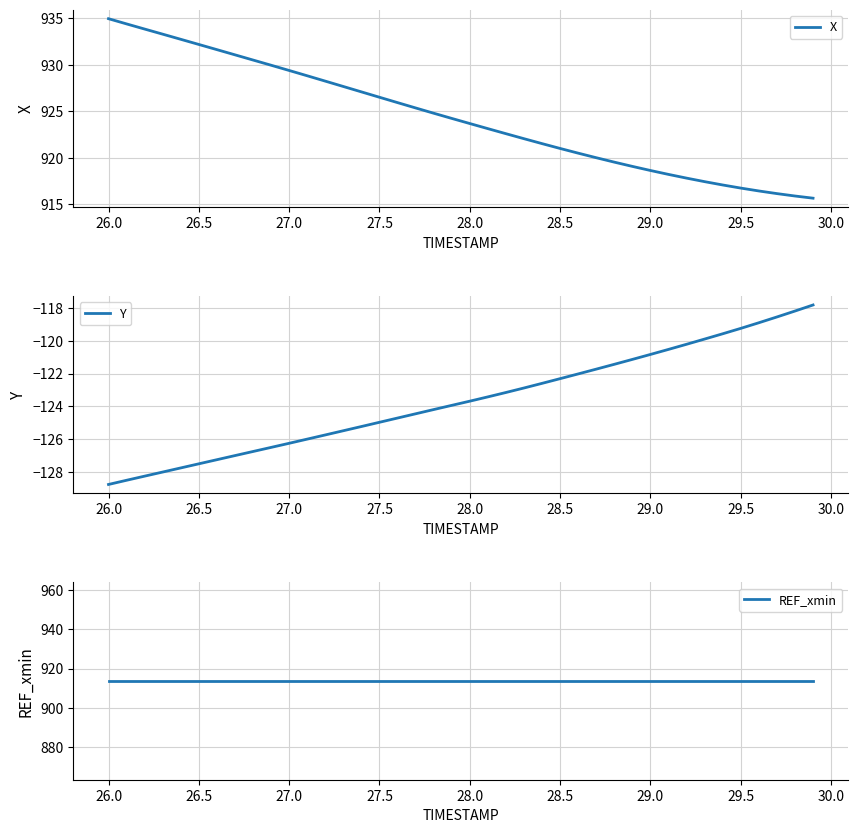

What is the lowest value of the X series?

915.7